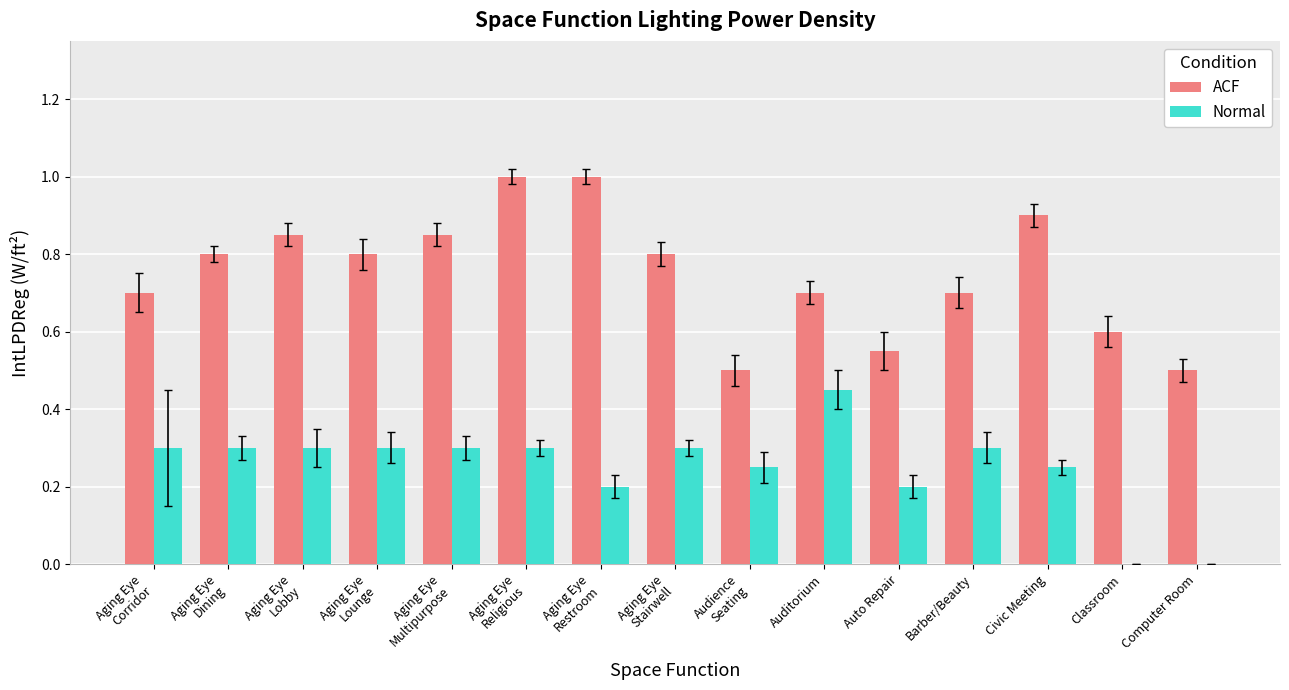

The value of Normal at Aging Eye
Lobby is 0.3. True or false?

True